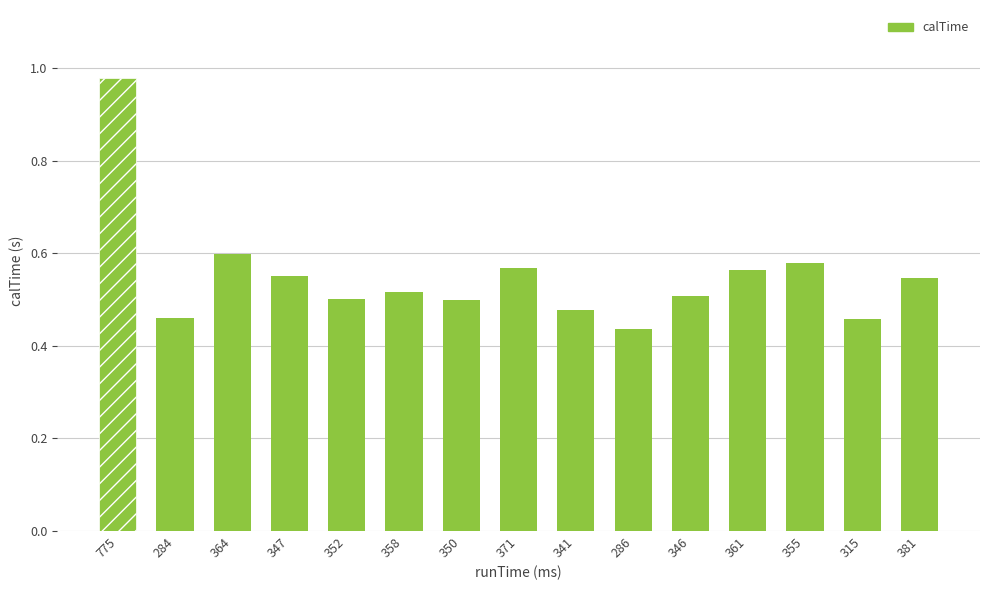

Where is the data nearest to the value 0?

286